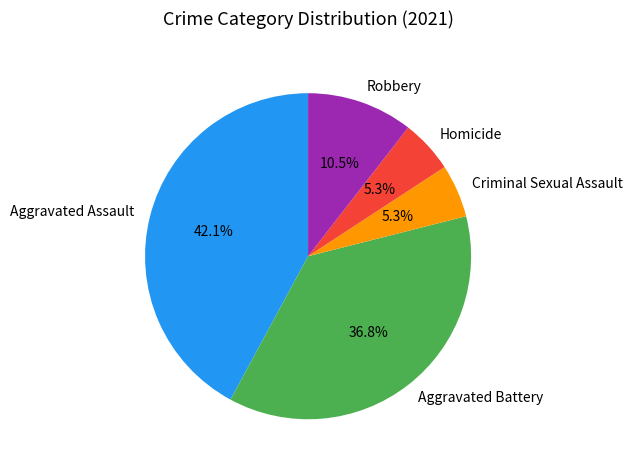

To the nearest percent, what is the average slice percentage?

20%